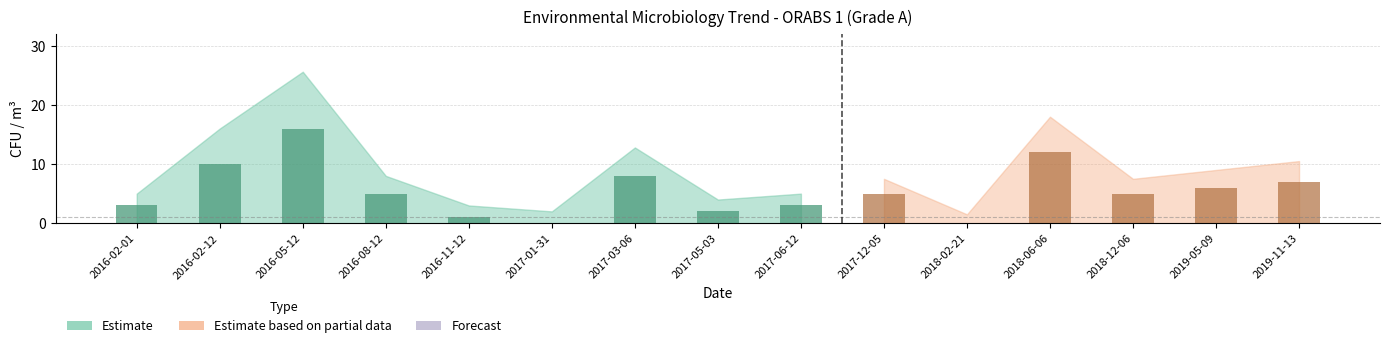

Which label corresponds to the smallest value in the chart?

2017-01-31